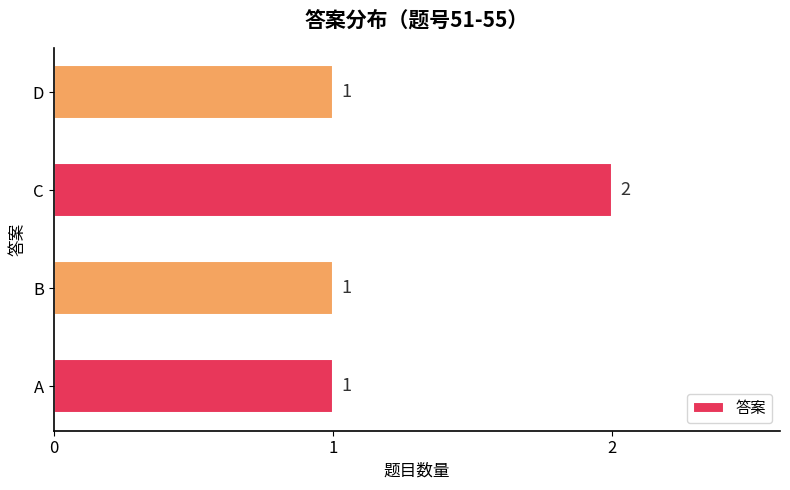

How many values are between 1 and 2?

4